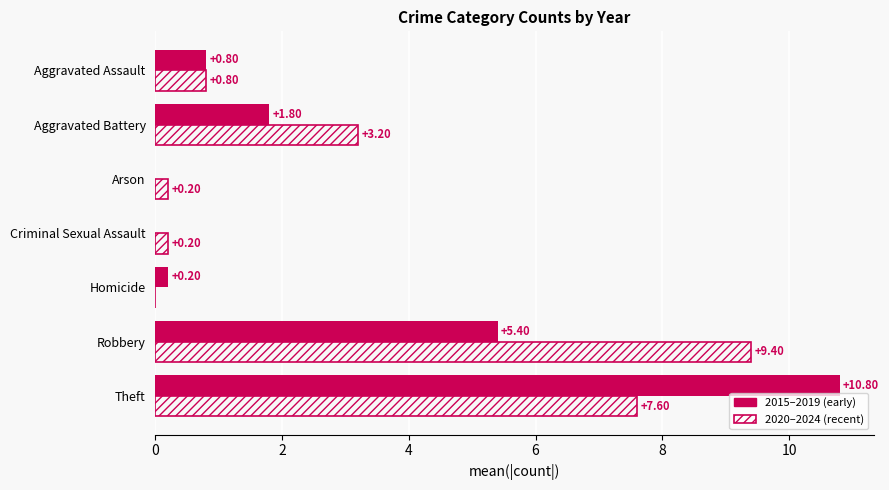

What are all the series names shown in the legend?

2015–2019 (early), 2020–2024 (recent)